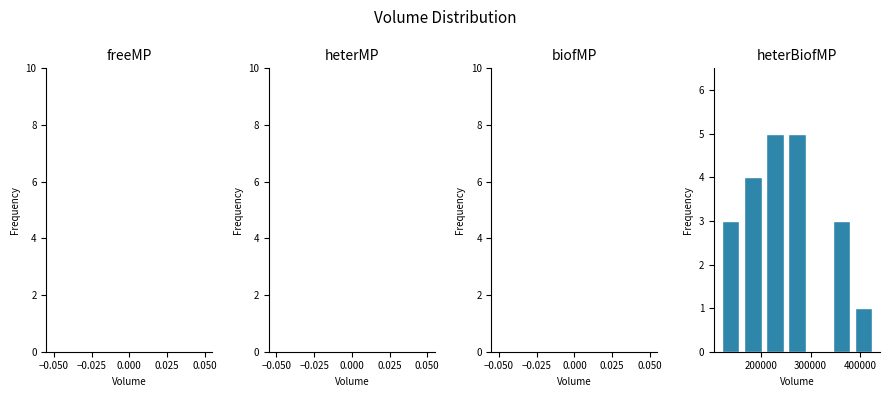

Reading left to right, transcribe this chart: for each bar, give the range it covers on the x-axis and its height. Neither the bar edges nor the heights are printed on the chart, so give them approximately, as read against the axes.

120000 to 170000: 3
170000 to 210000: 4
210000 to 250000: 5
250000 to 300000: 5
300000 to 340000: 0
340000 to 390000: 3
390000 to 430000: 1